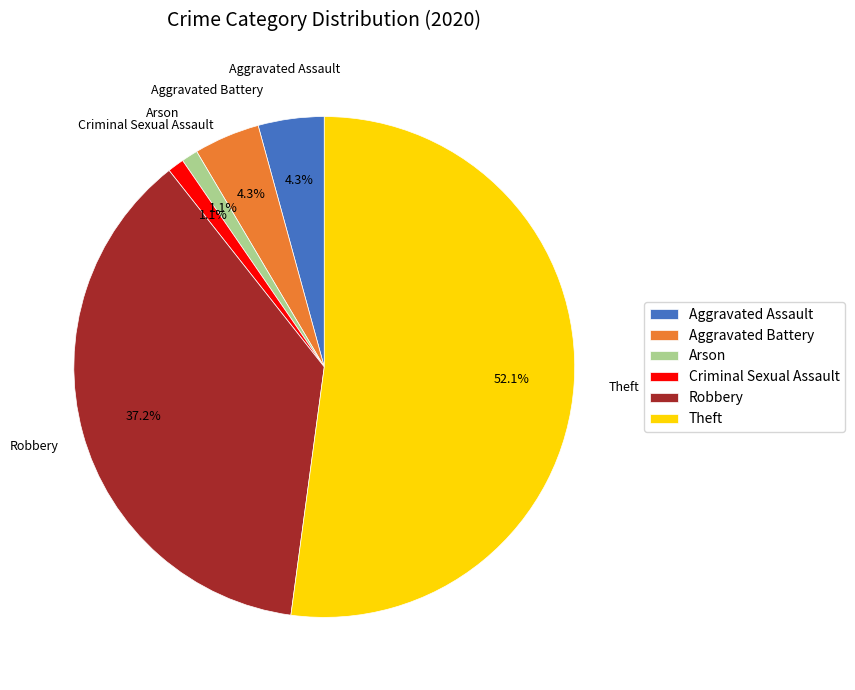

To the nearest percent, what is the combined percentage of Theft and Criminal Sexual Assault?

53%